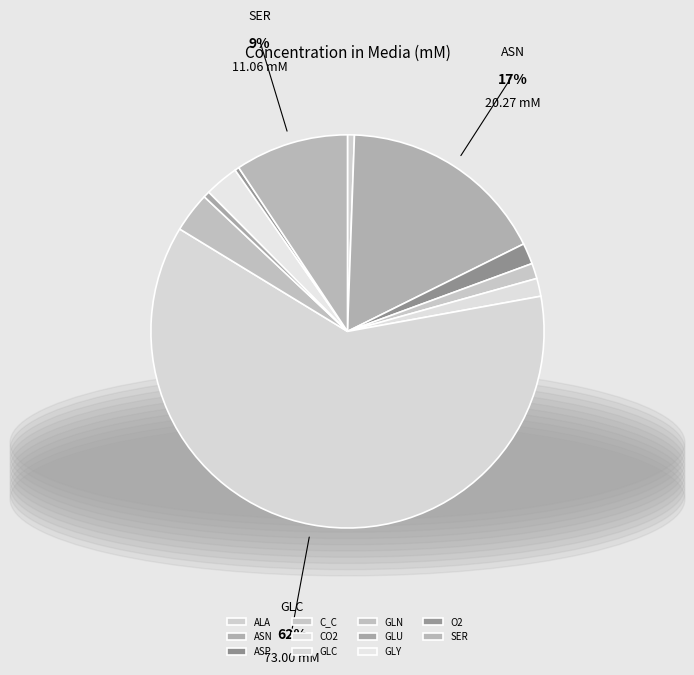

Count the number of slices in the pie.

11